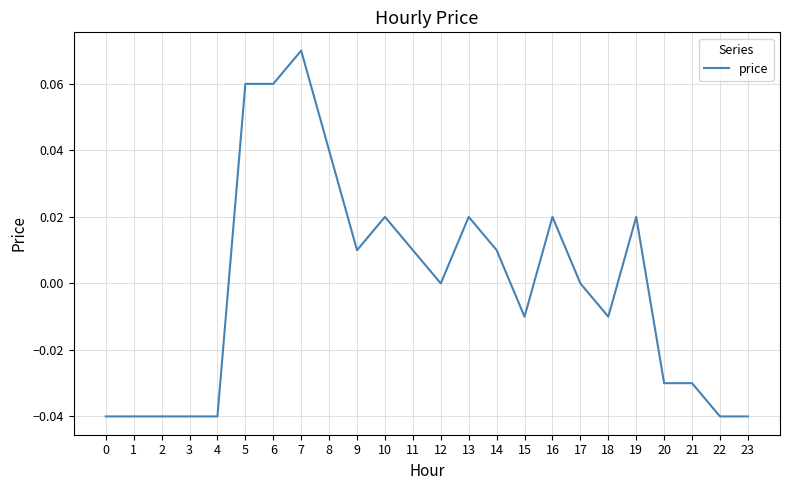

Between 14 and 0, which is larger?

14